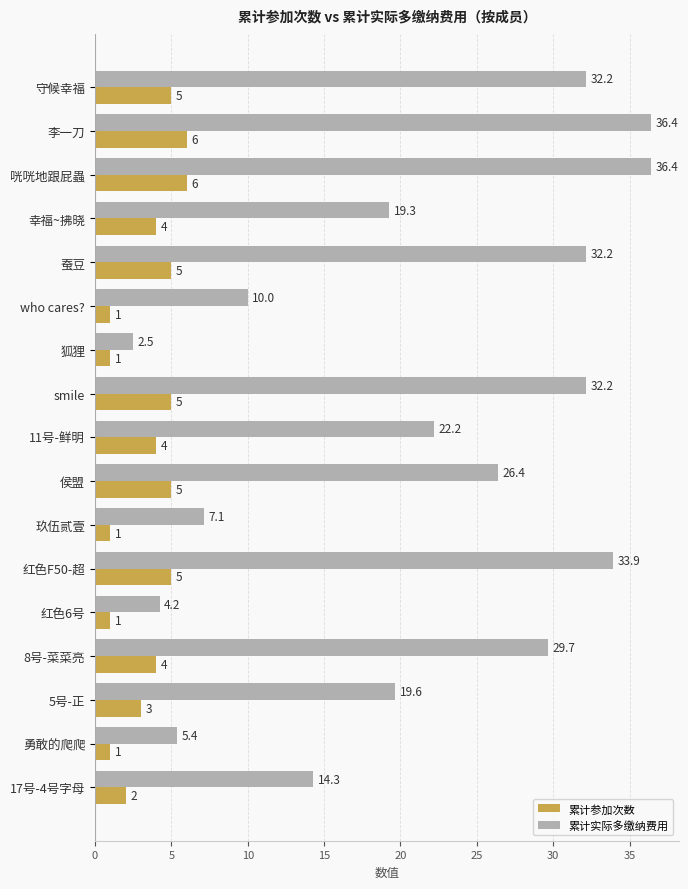

Which series has the widest spread of values?

累计实际多缴纳费用